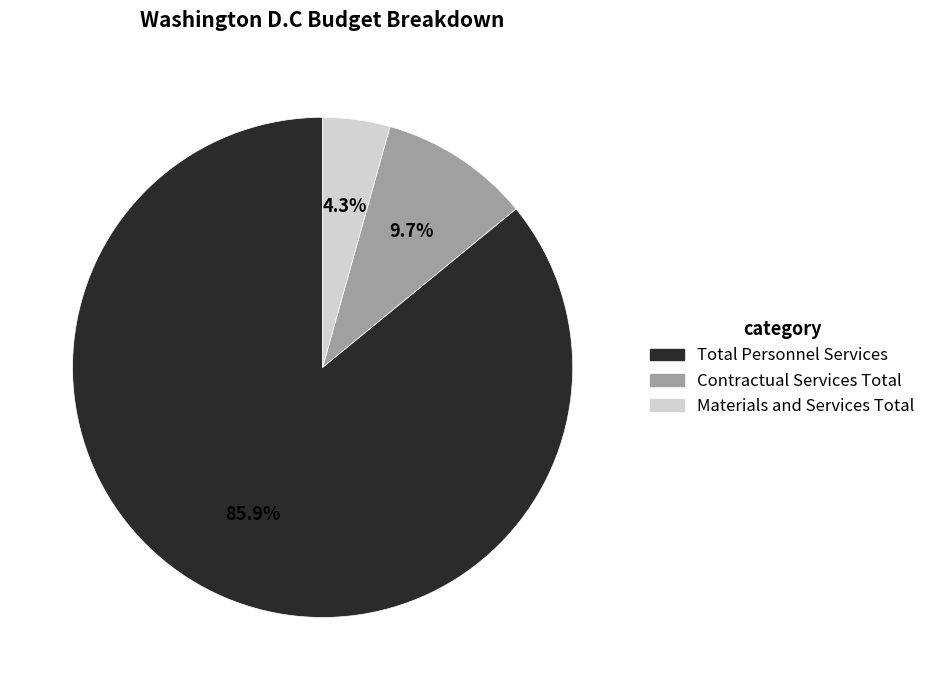

To the nearest percent, what is the difference between the largest and smallest slice percentages?

82%